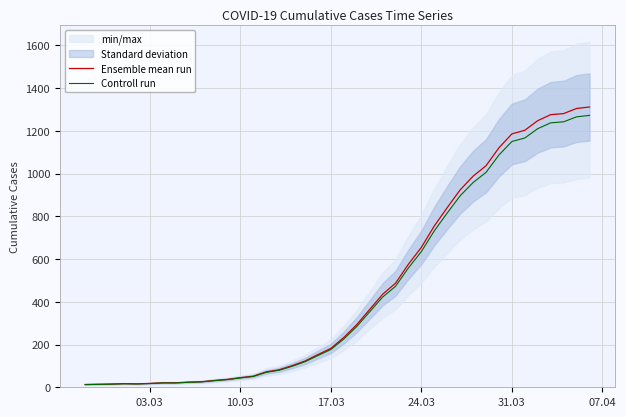

At how many categories does at least one series exceed 549?

15